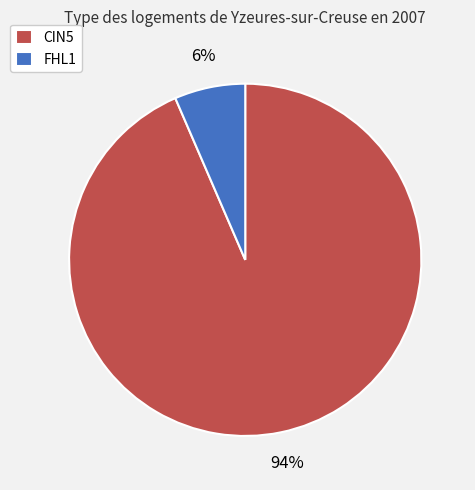

To the nearest percent, what percentage of the pie is CIN5?

94%